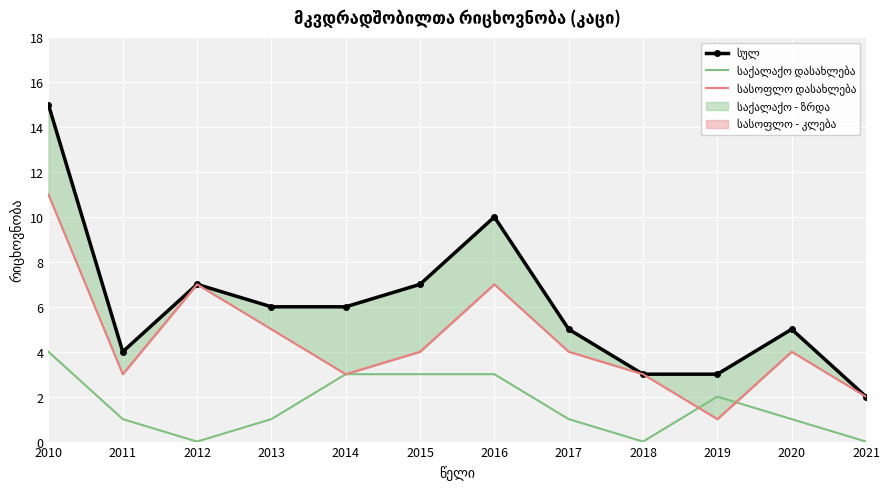

Reading left to right, what are all the values shown in this chart?

სულ: 2010=15	2011=4	2012=7	2013=6	2014=6	2015=7	2016=10	2017=5	2018=3	2019=3	2020=5	2021=2
საქალაქო დასახლება: 2010=4	2011=1	2012=0	2013=1	2014=3	2015=3	2016=3	2017=1	2018=0	2019=2	2020=1	2021=0
სასოფლო დასახლება: 2010=11	2011=3	2012=7	2013=5	2014=3	2015=4	2016=7	2017=4	2018=3	2019=1	2020=4	2021=2